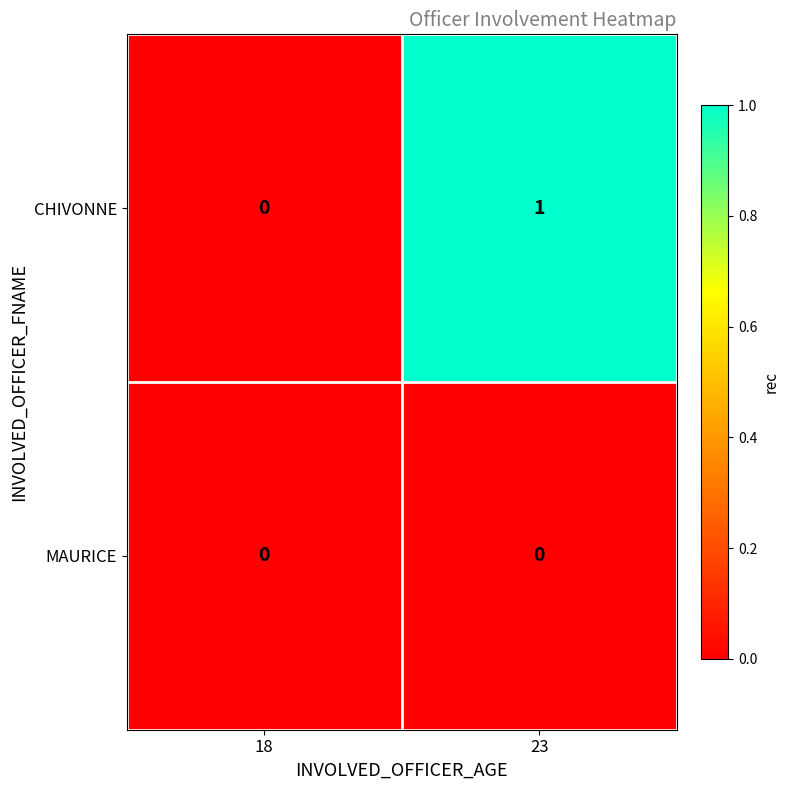

What is the maximum value shown in the chart?

1